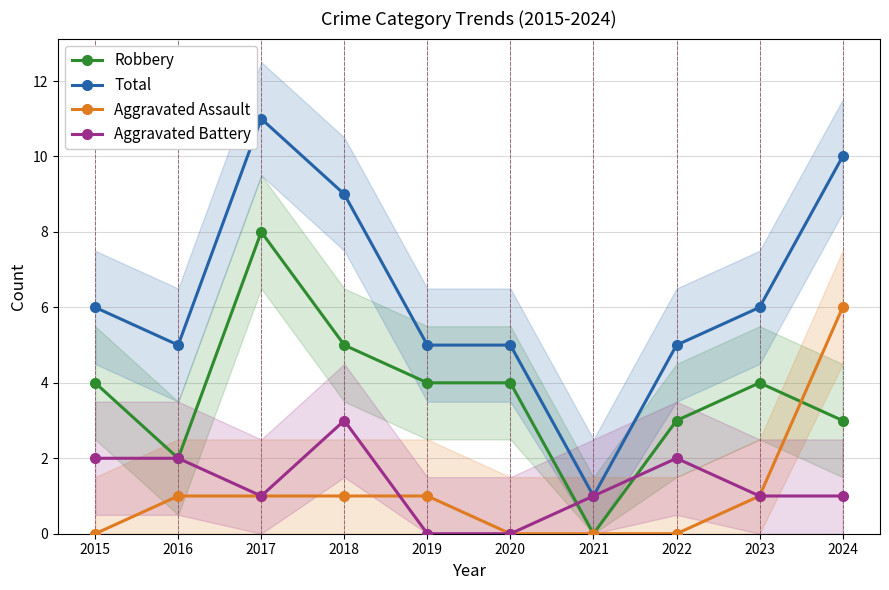

How many distinct data groups are displayed?

4